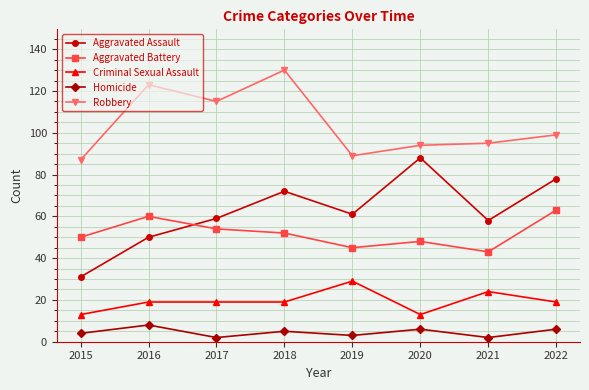

Count the Homicide values in the range 3 to 6.

5